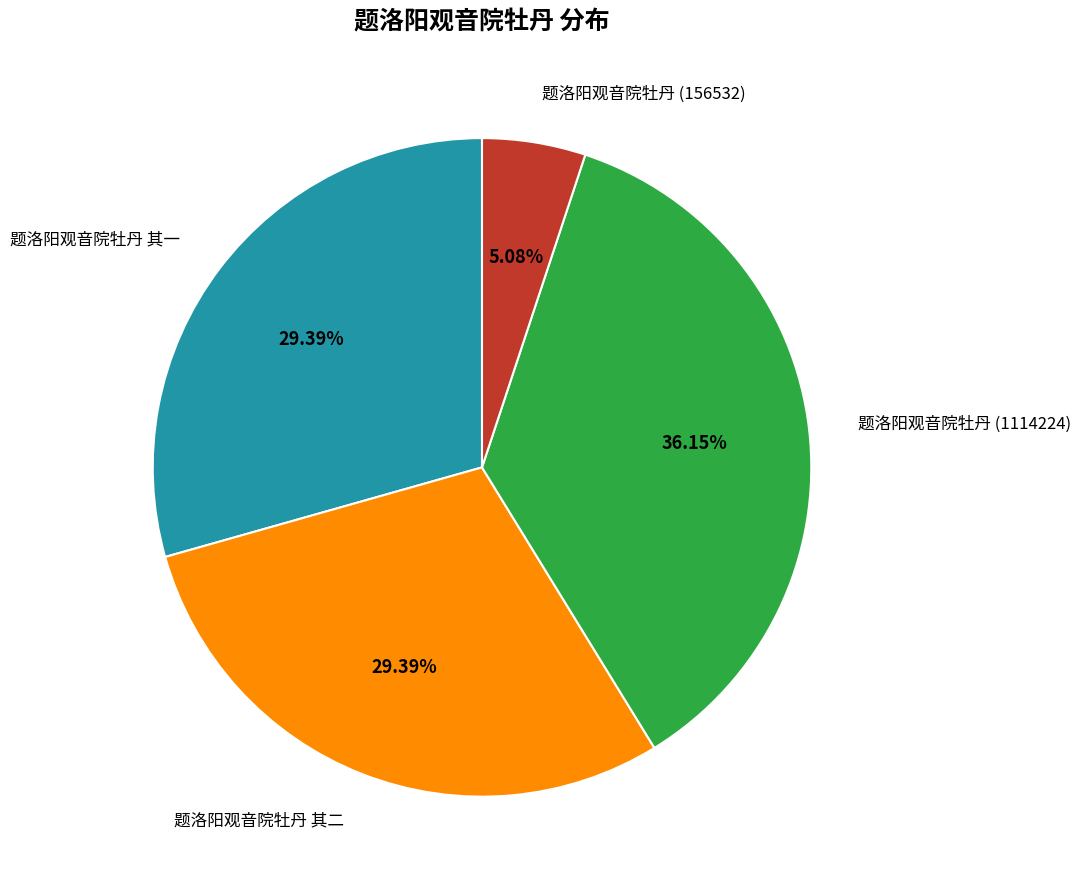

Is there any slice that represents more than half of the pie?

No